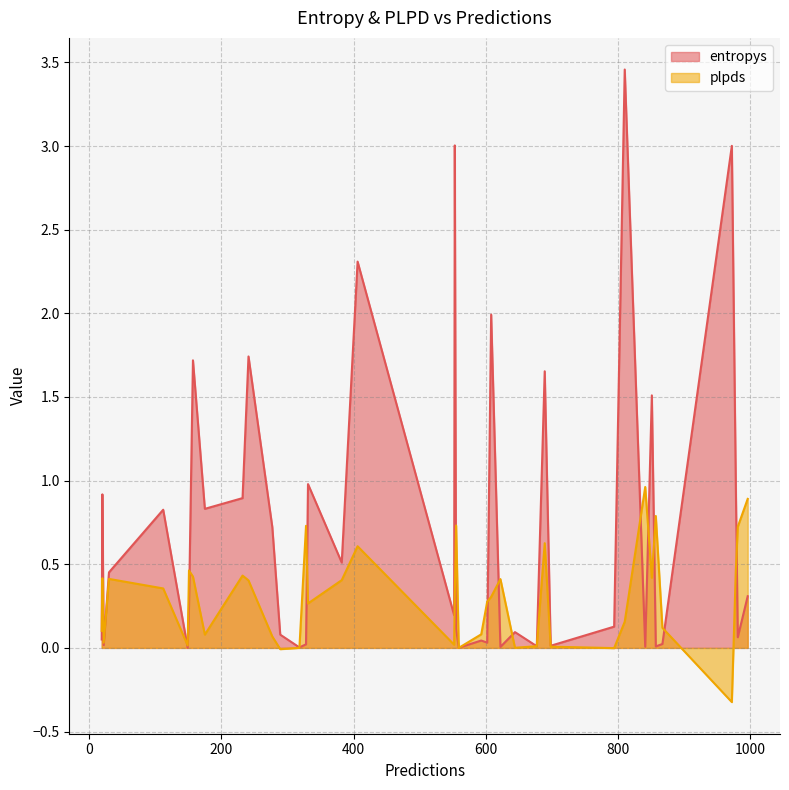

What is the maximum value for plpds?

1.0